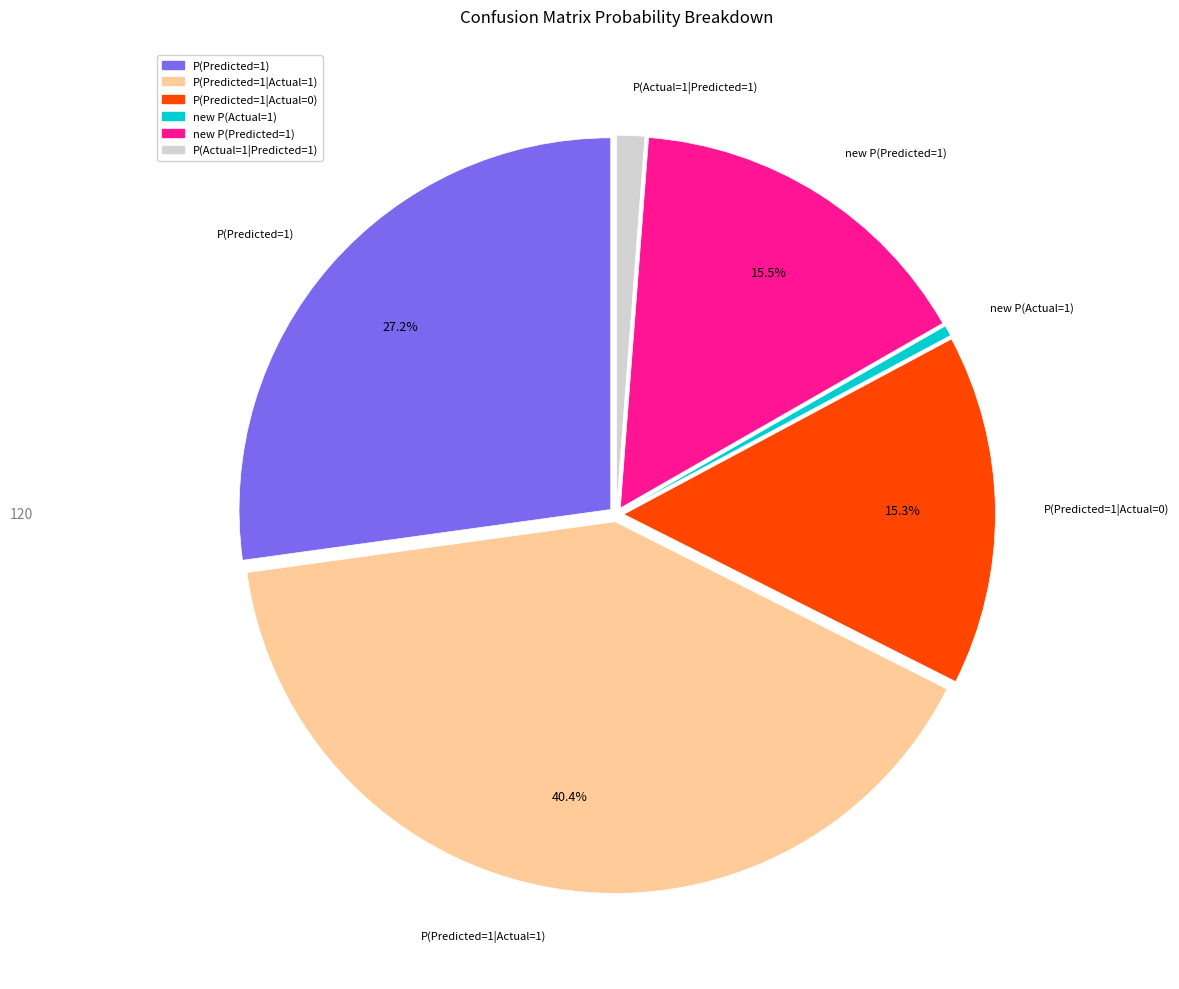

Which category has the biggest portion of the pie?

P(Predicted=1|Actual=1)